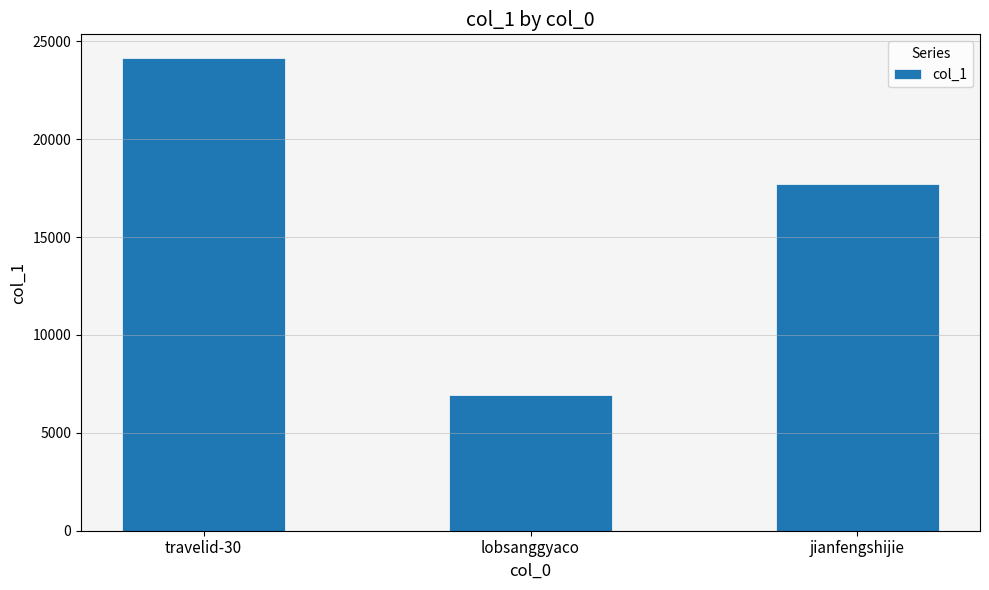

Reading left to right, list all the values displayed in this chart.

24144	6907	17732